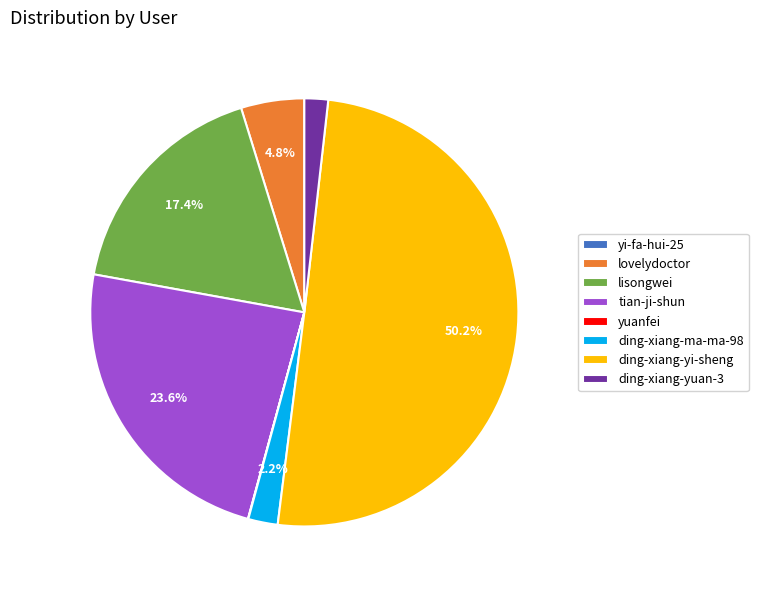

Between lisongwei and ding-xiang-yi-sheng, which is larger?

ding-xiang-yi-sheng